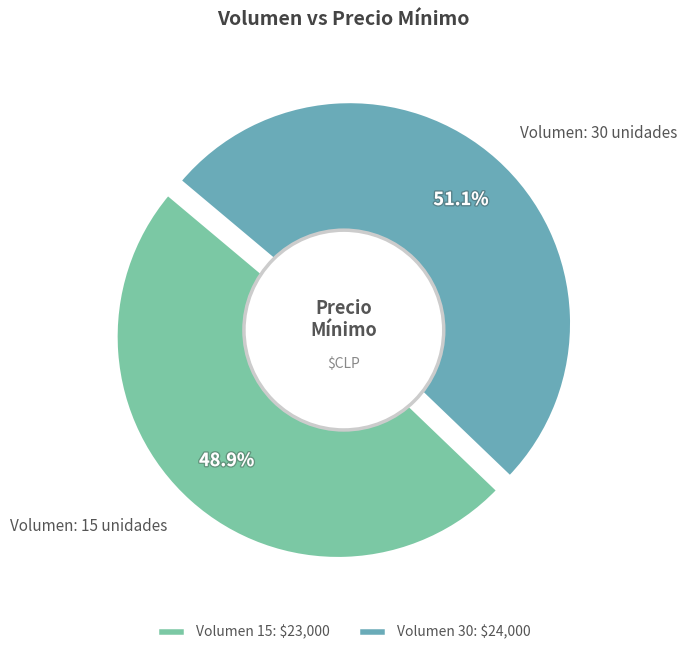

The 15 slice represents 36% of the pie. True or false?

False